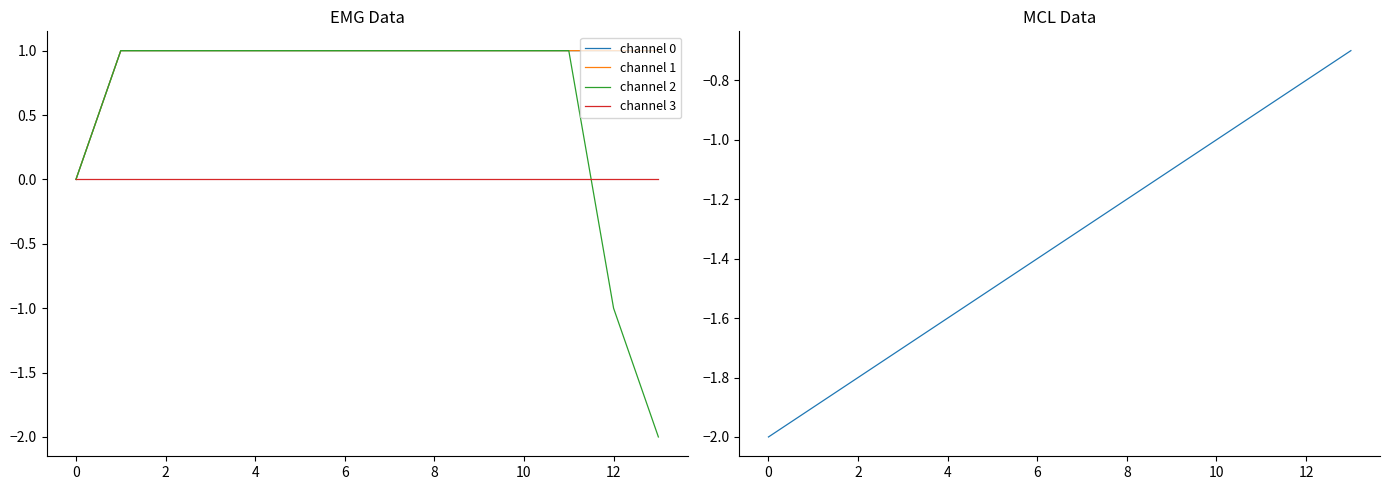

Which series has the largest range (max minus min)?

channel 2